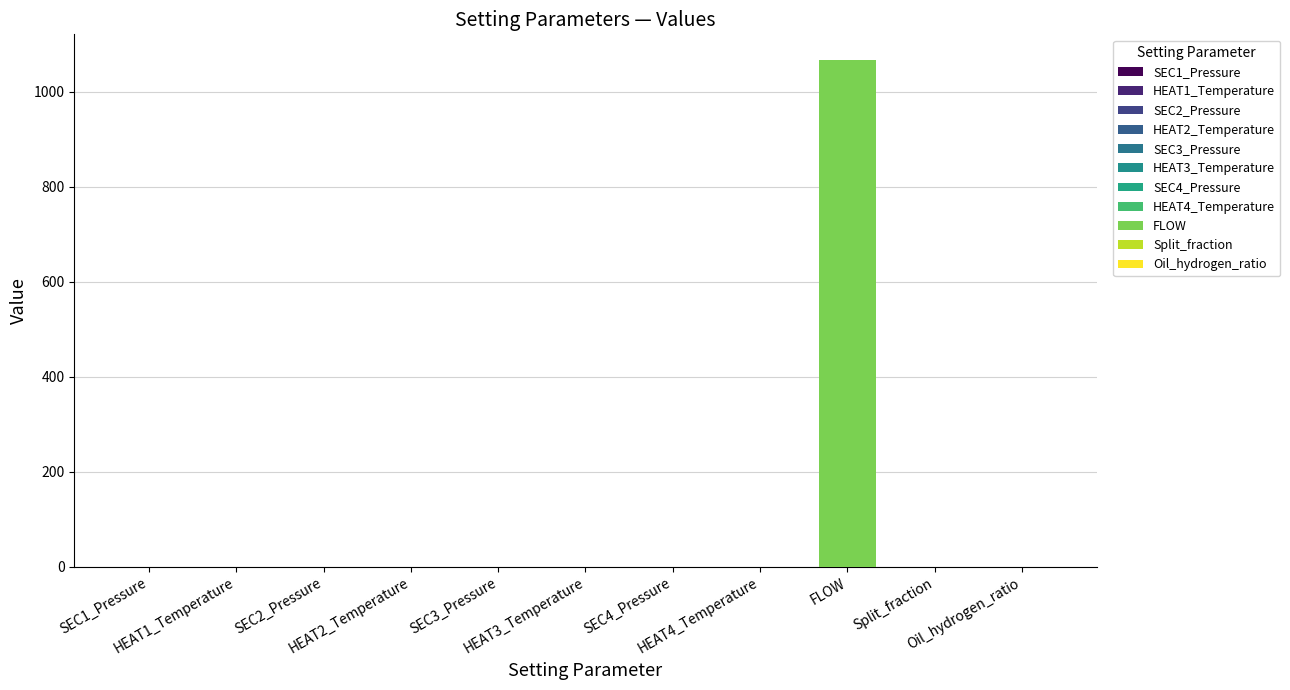

List the labels in order of value, largest first.

FLOW, HEAT1_Temperature, Split_fraction, HEAT2_Temperature, HEAT3_Temperature, HEAT4_Temperature, SEC1_Pressure, Oil_hydrogen_ratio, SEC2_Pressure, SEC3_Pressure, SEC4_Pressure